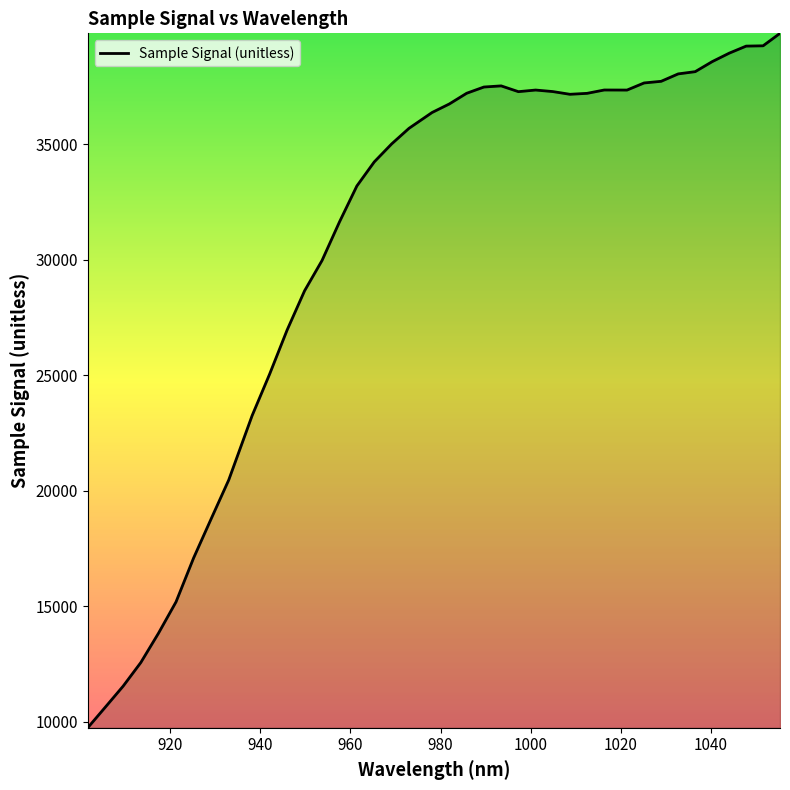

What is the smallest value displayed?

9732